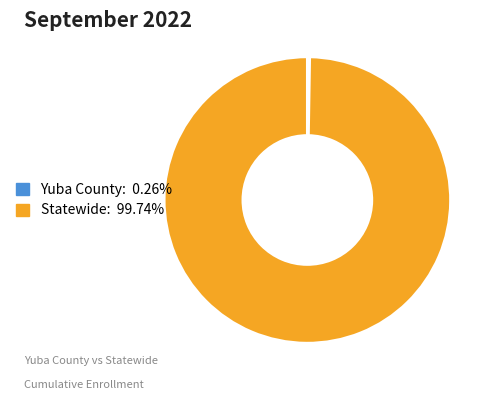

Is it true that Statewide is 85% of the pie?

False